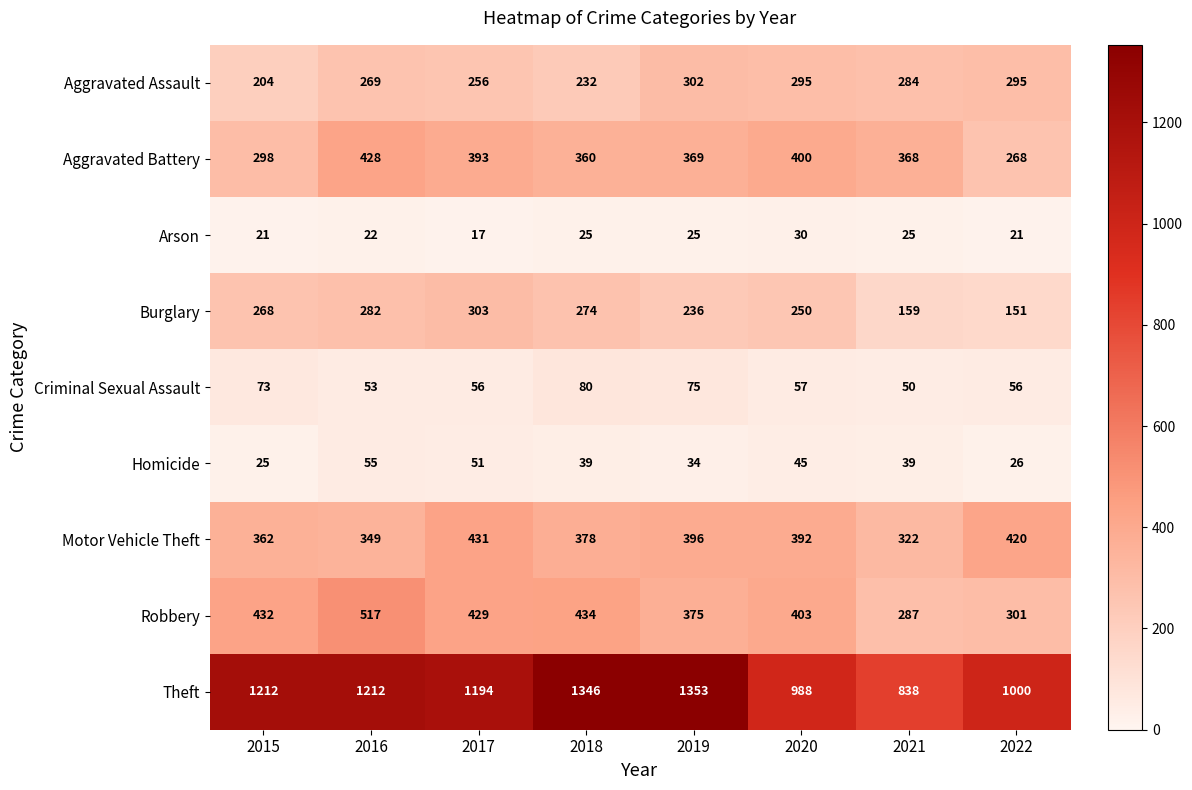

What is the sum of all Criminal Sexual Assault values?

500